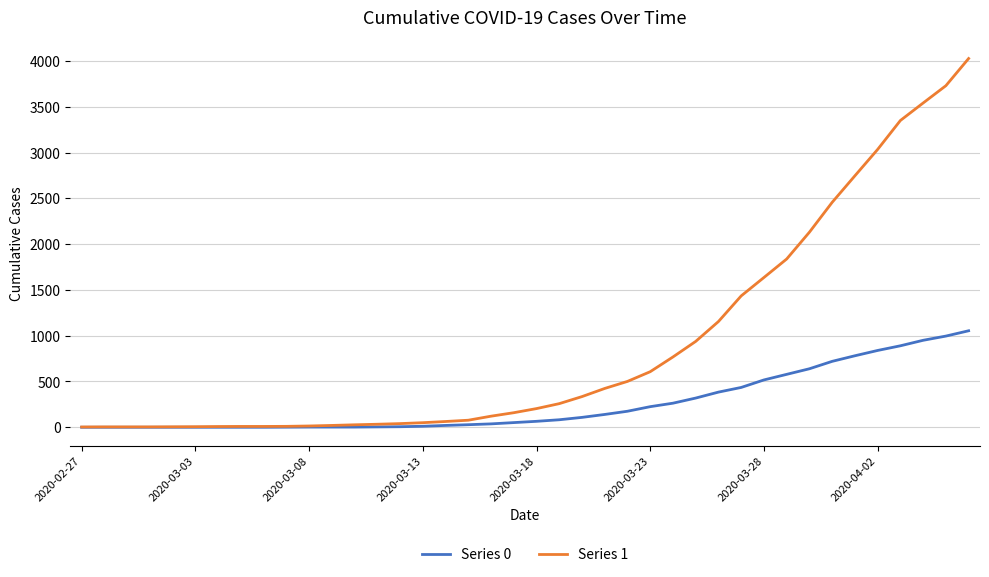

List the series in order of their peak value, highest first.

Series 1, Series 0